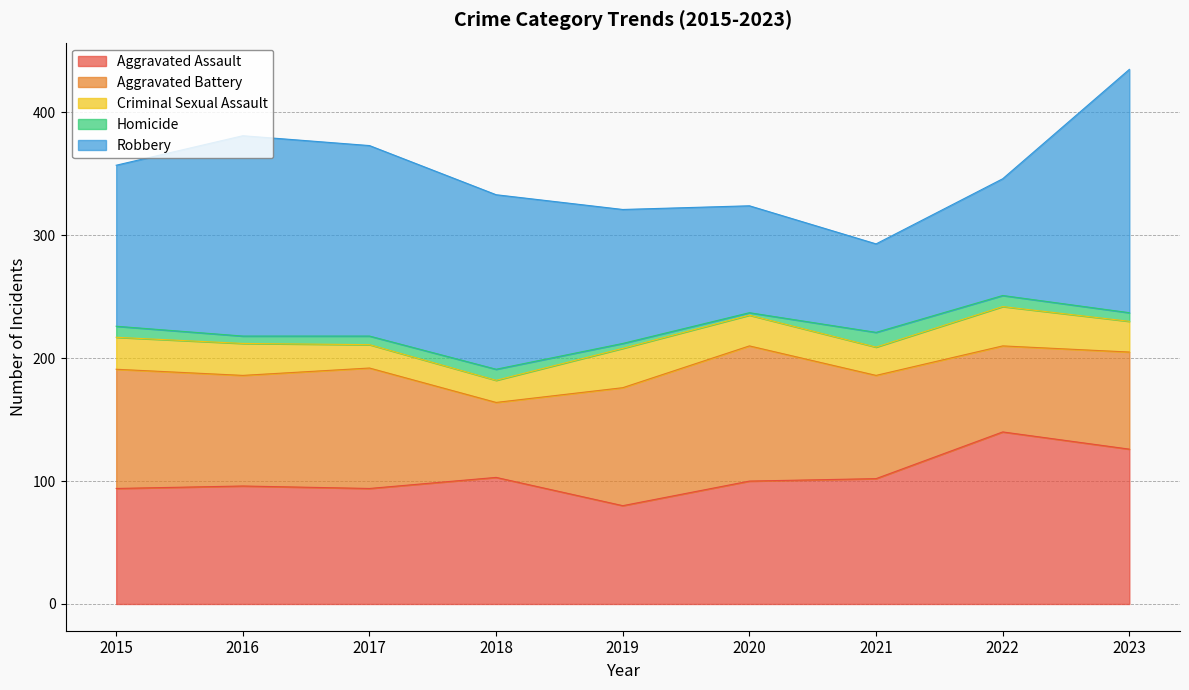

How many values in the Criminal Sexual Assault series exceed 25?

4